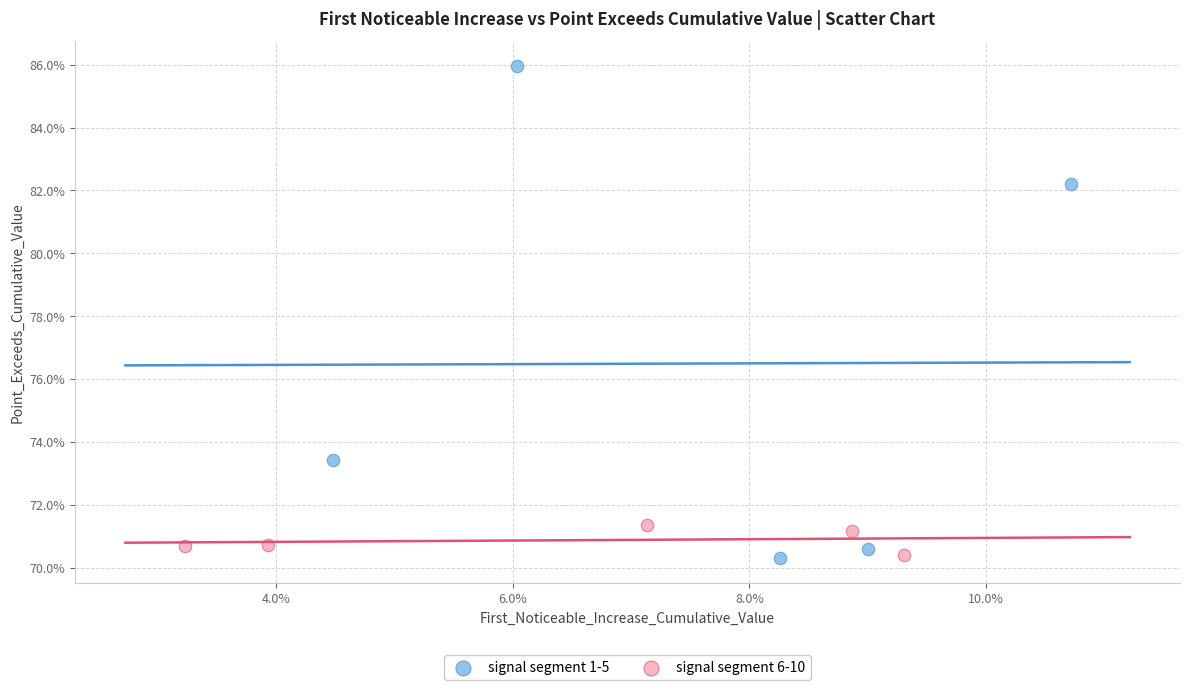

What are all the series names shown in the legend?

signal segment 1-5, signal segment 6-10